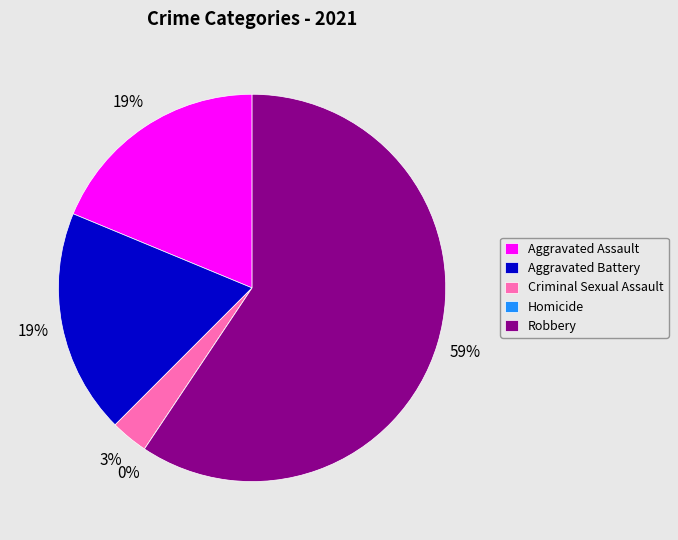

Which category has the biggest portion of the pie?

Robbery